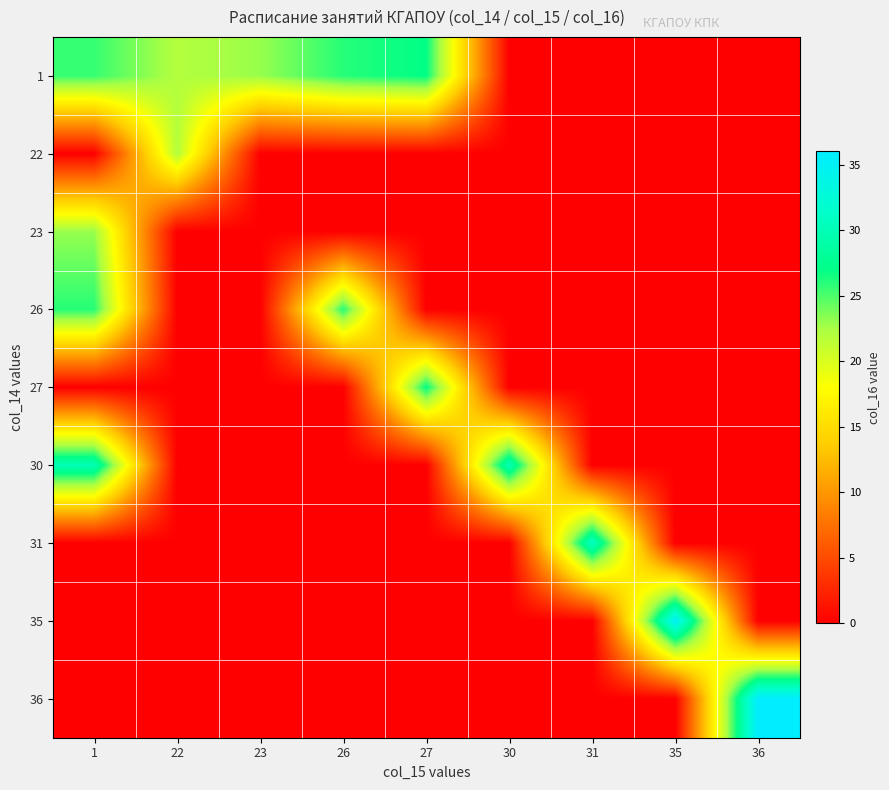

Which series has the largest range (max minus min)?

36